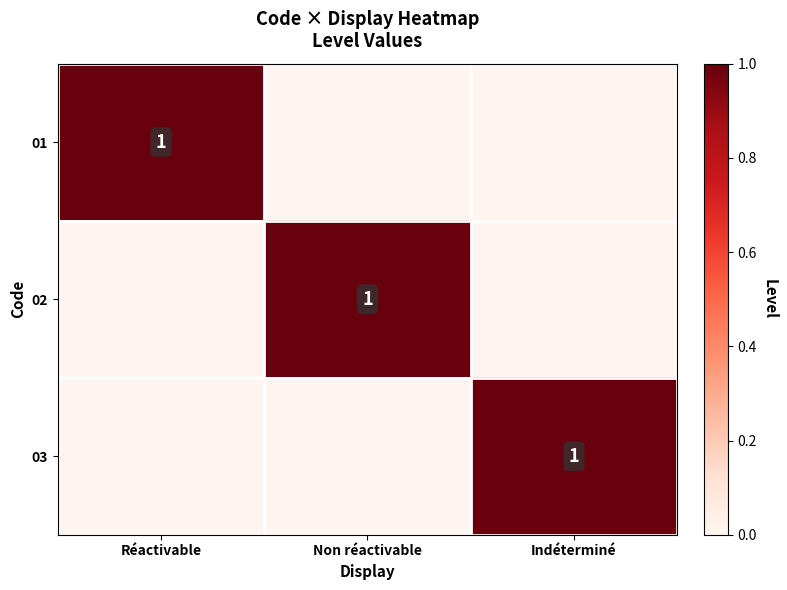

The value of 02 at Non réactivable is 2. True or false?

False